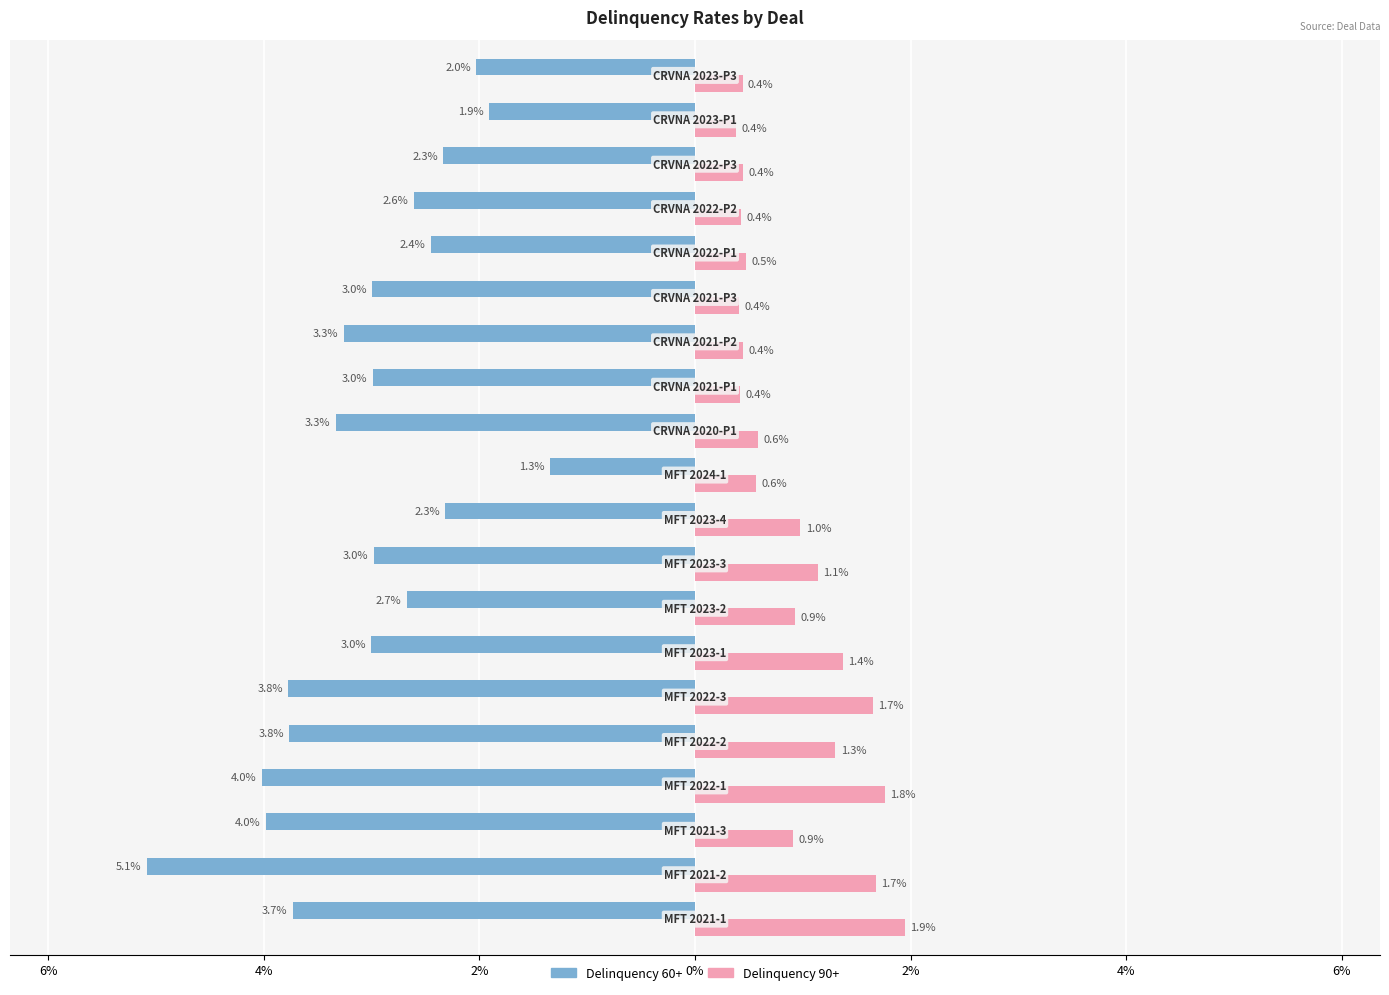

Reading left to right, transcribe all the data shown in this chart.

Delinquency 60+: -0.0	-0.1	-0.0	-0.0	-0.0	-0.0	-0.0	-0.0	-0.0	-0.0	-0.0	-0.0	-0.0	-0.0	-0.0	-0.0	-0.0	-0.0	-0.0	-0.0
Delinquency 90+: 0.0	0.0	0.0	0.0	0.0	0.0	0.0	0.0	0.0	0.0	0.0	0.0	0.0	0.0	0.0	0.0	0.0	0.0	0.0	0.0